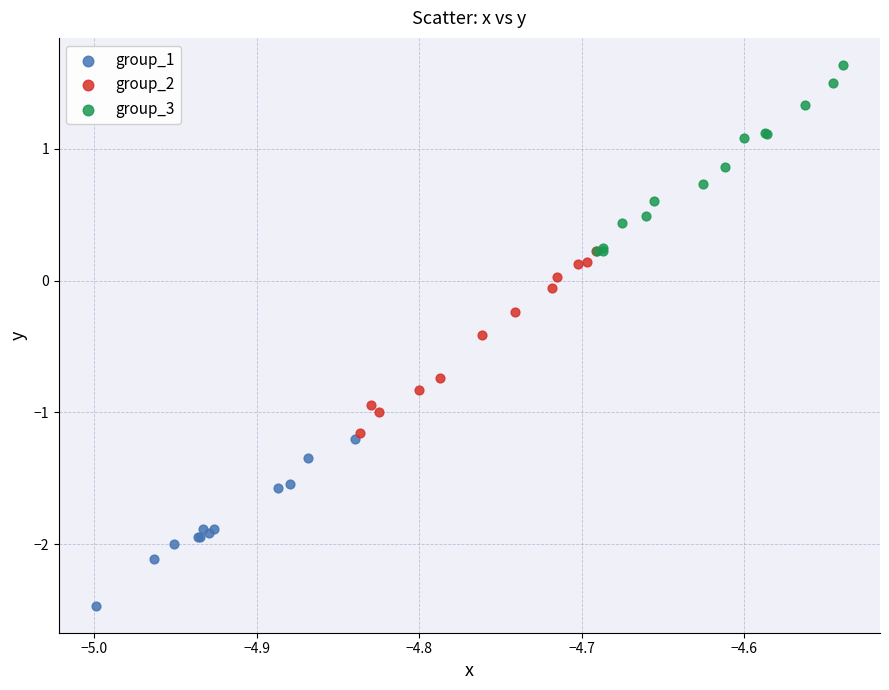

Which series reaches the minimum Y coordinate?

group_1